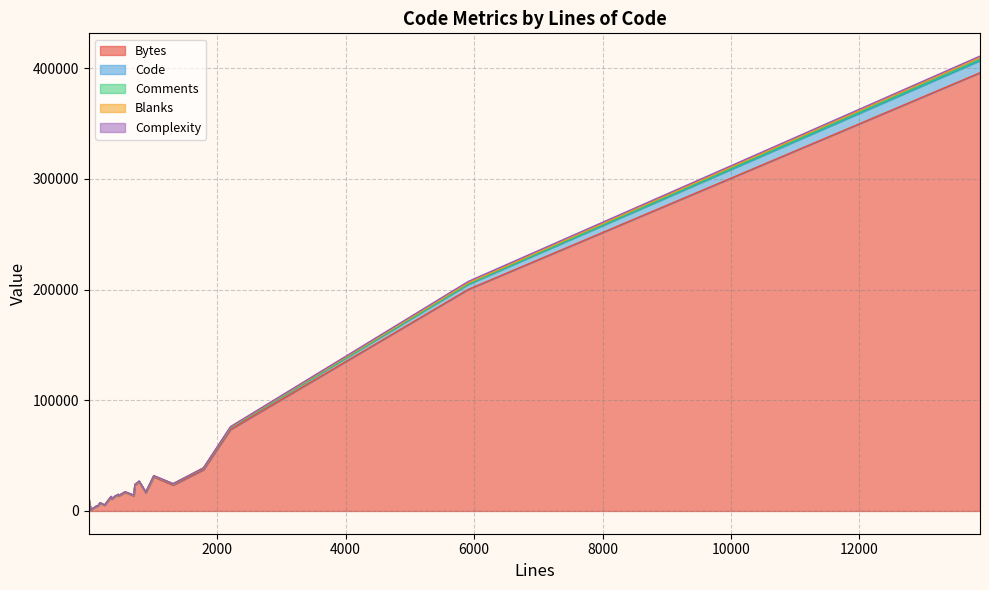

The Comments series shows 2 at 57. True or false?

False